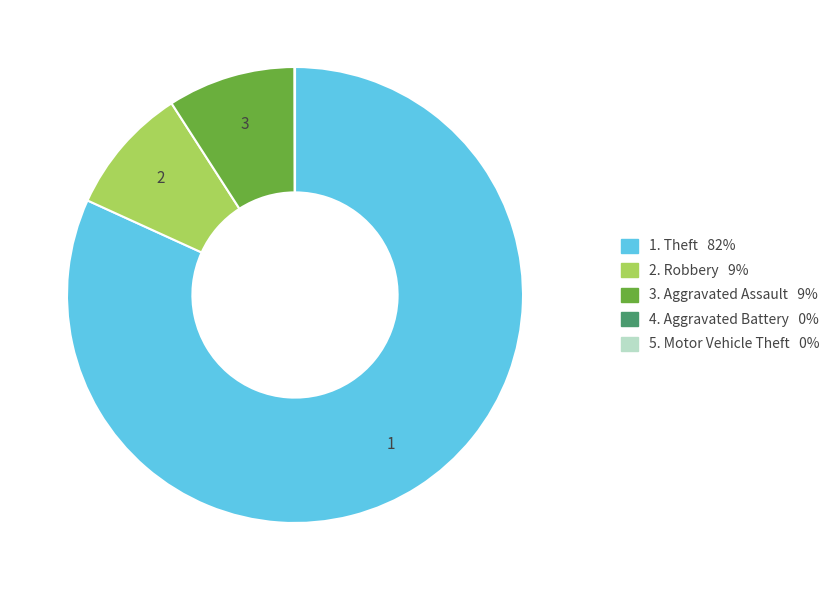

Is there a majority slice in this chart?

Yes